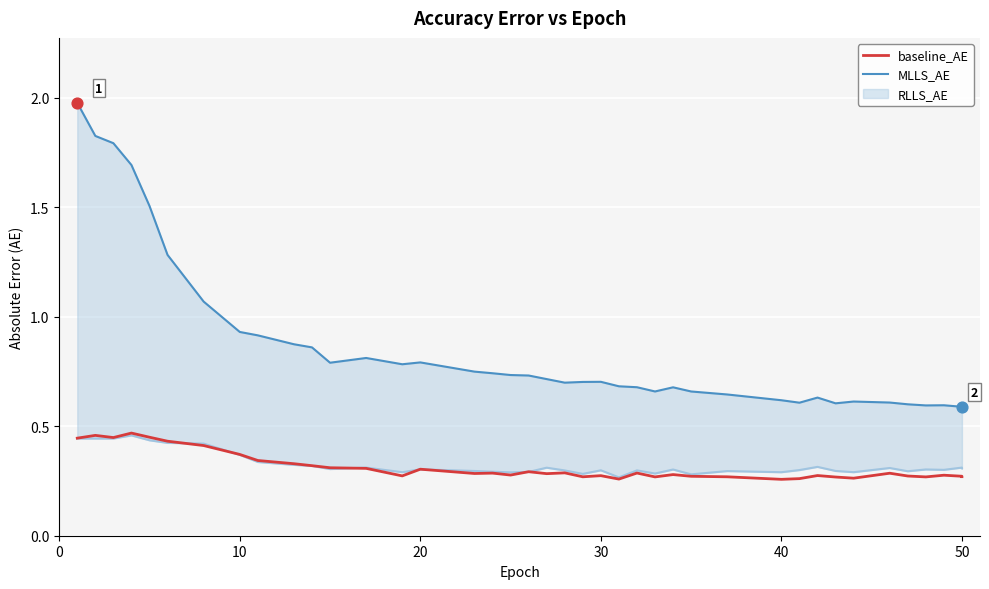

Which series contains the lowest Y value?

baseline_AE